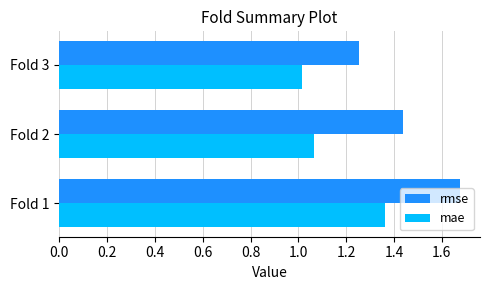

List the series in order of their overall mean, highest first.

rmse, mae